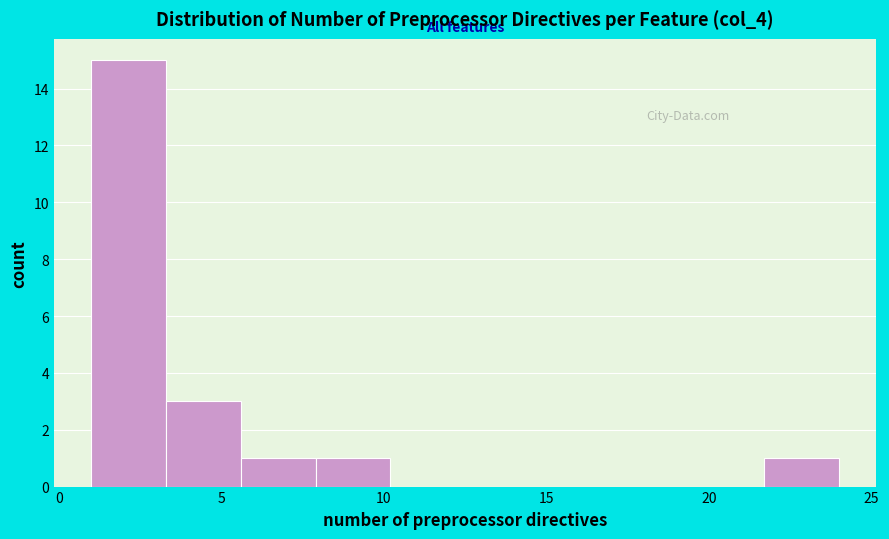

Over which range of the x-axis is the bar tallest?

1.0 to 3.3